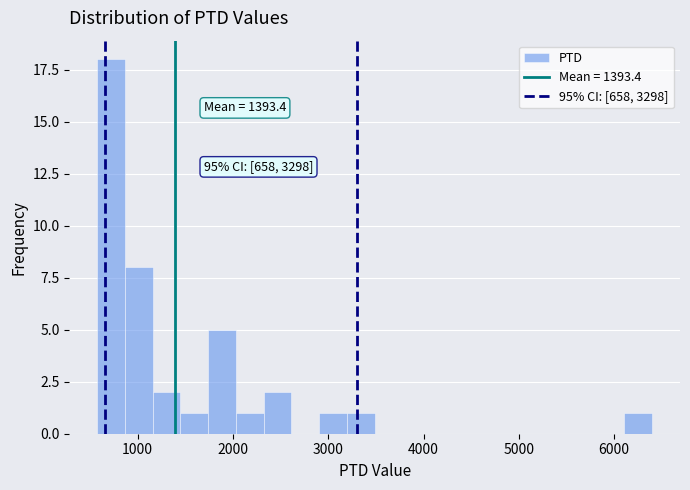

Read against the x-axis, roughly where is the centre of the tallest bar?

700